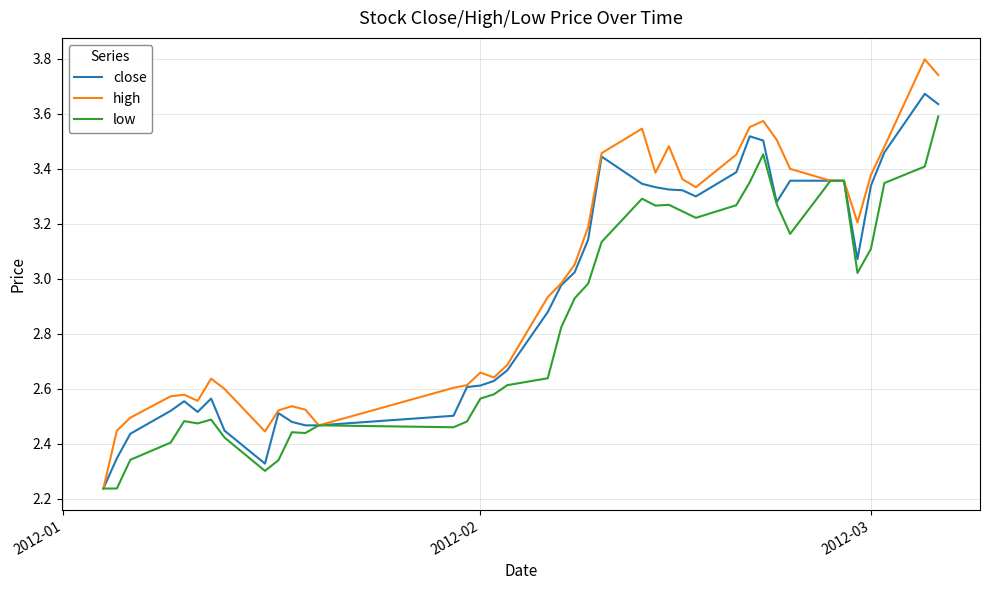

Which series has the largest range (max minus min)?

high